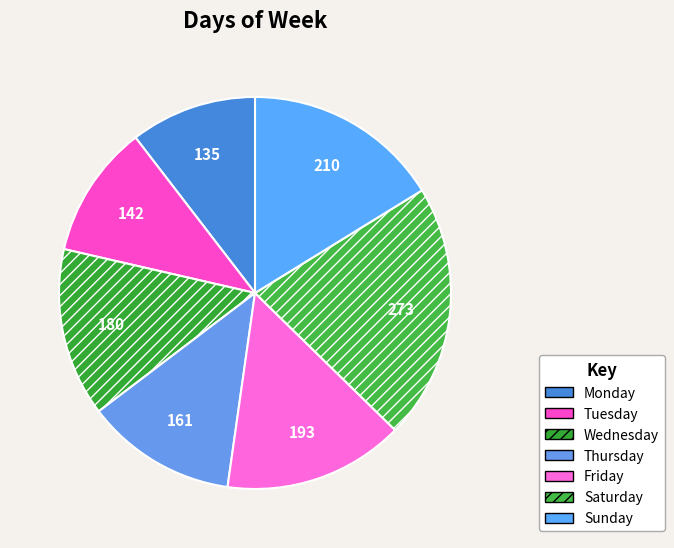

What is the ratio of the value at Thursday to the value at Tuesday?

1.1